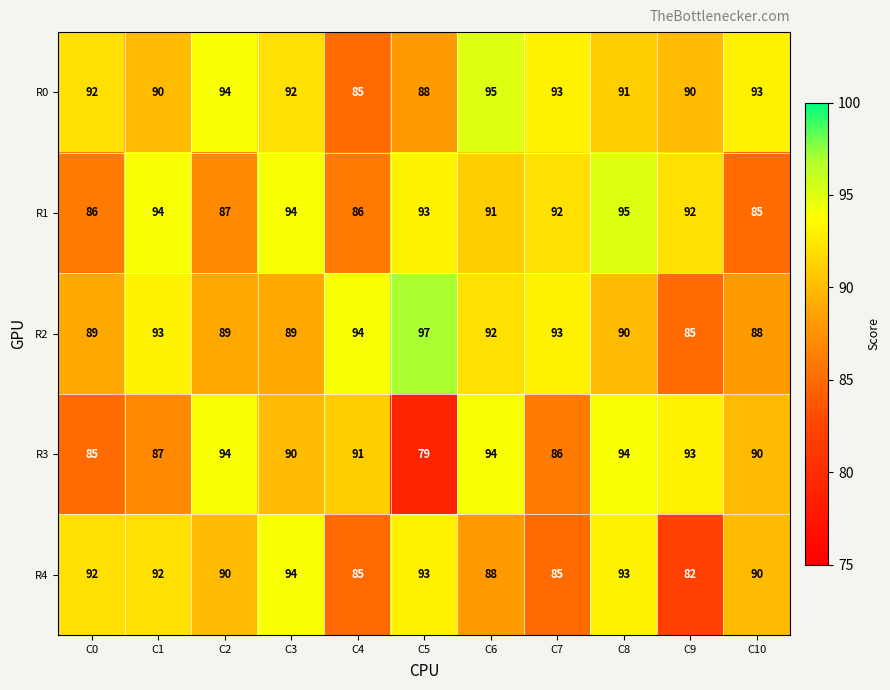

What is the maximum value shown in the chart?

97